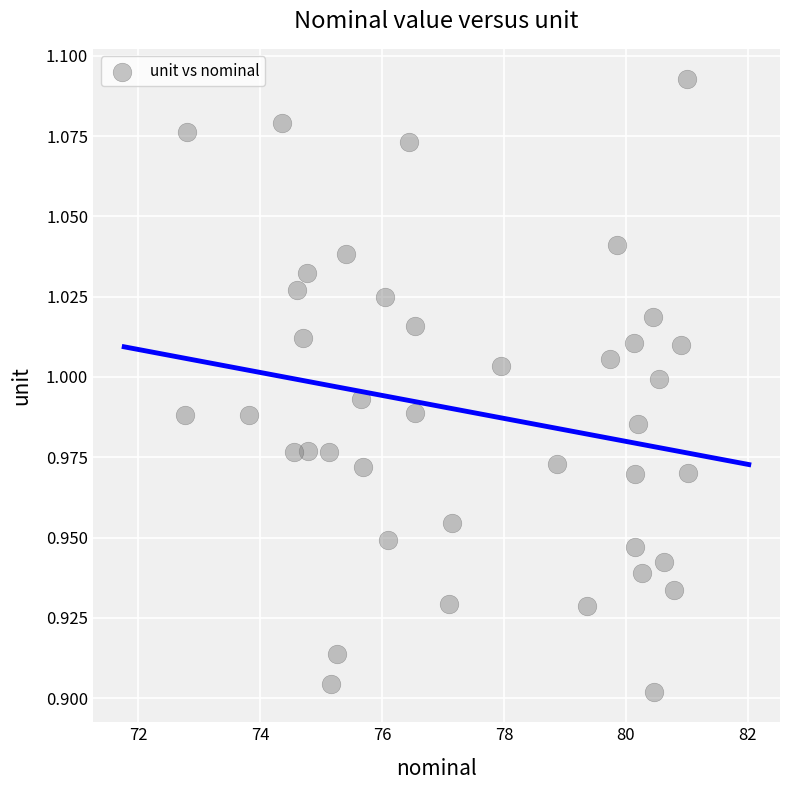

How many points are shown in the scatter plot?

40